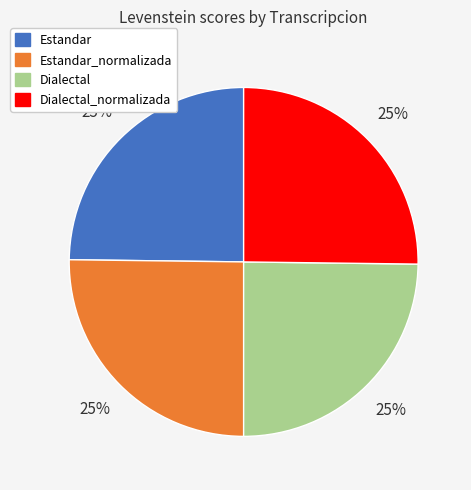

Is there a majority slice in this chart?

No